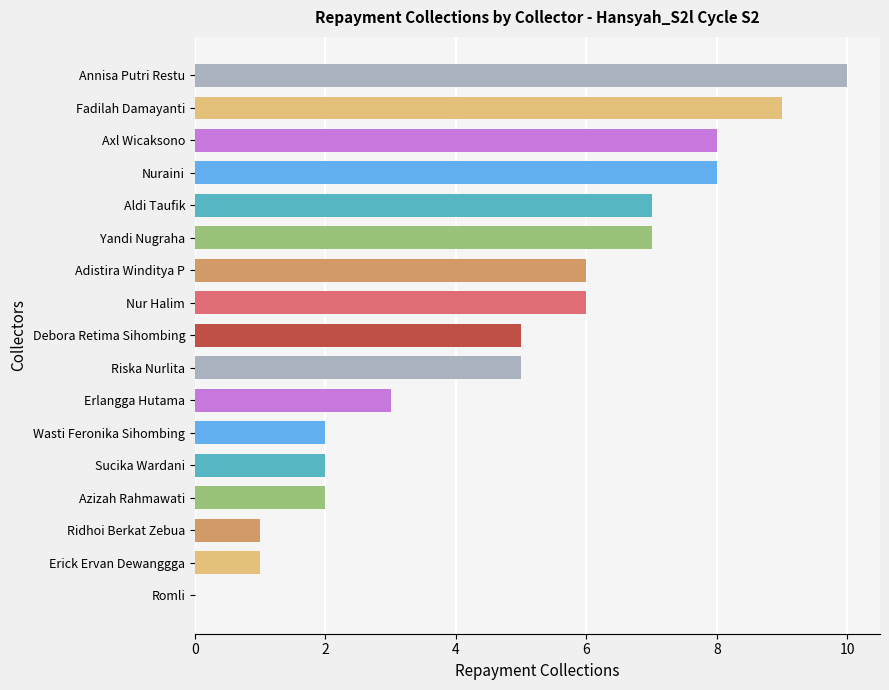

The value at Erlangga Hutama is 3. True or false?

True